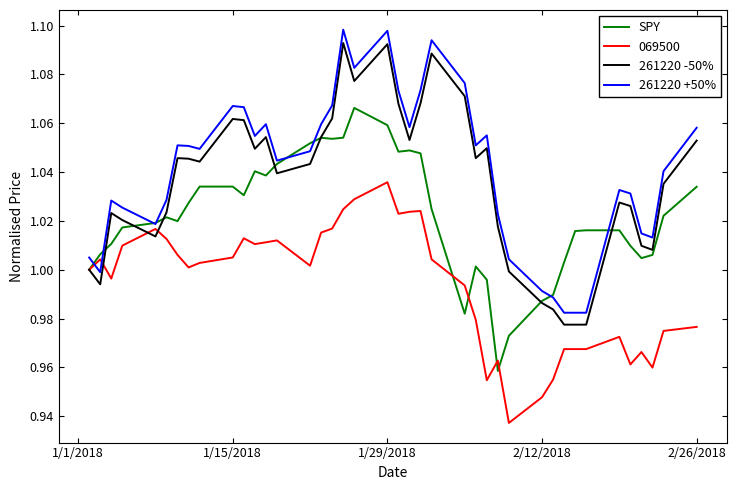

Which series has the largest range (max minus min)?

261220 +50%